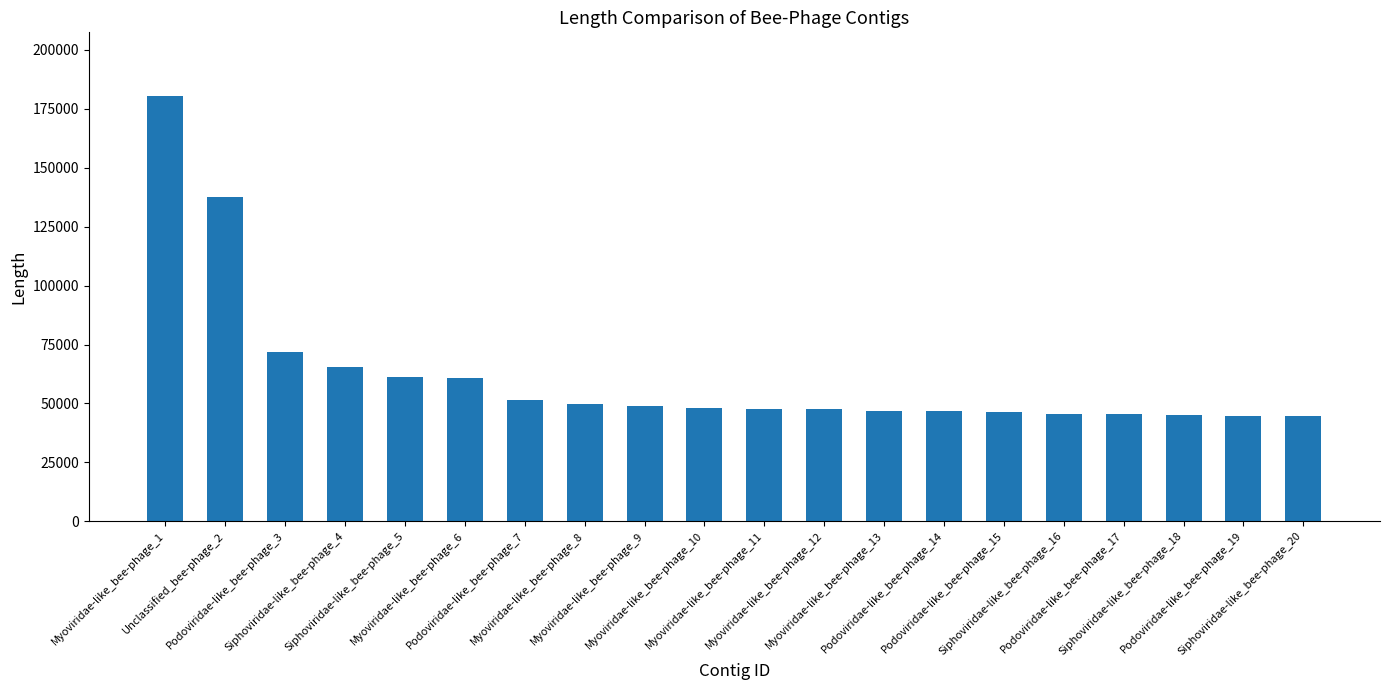

Between Podoviridae-like_bee-phage_15 and Myoviridae-like_bee-phage_8, which is larger?

Myoviridae-like_bee-phage_8